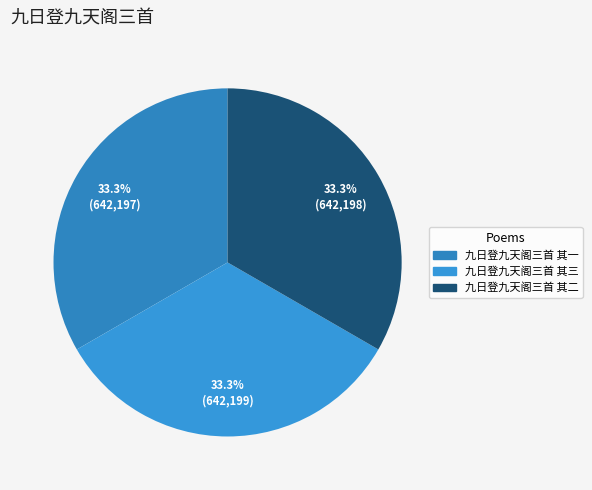

To the nearest percent, what portion does 九日登九天阁三首 其一 represent?

33%